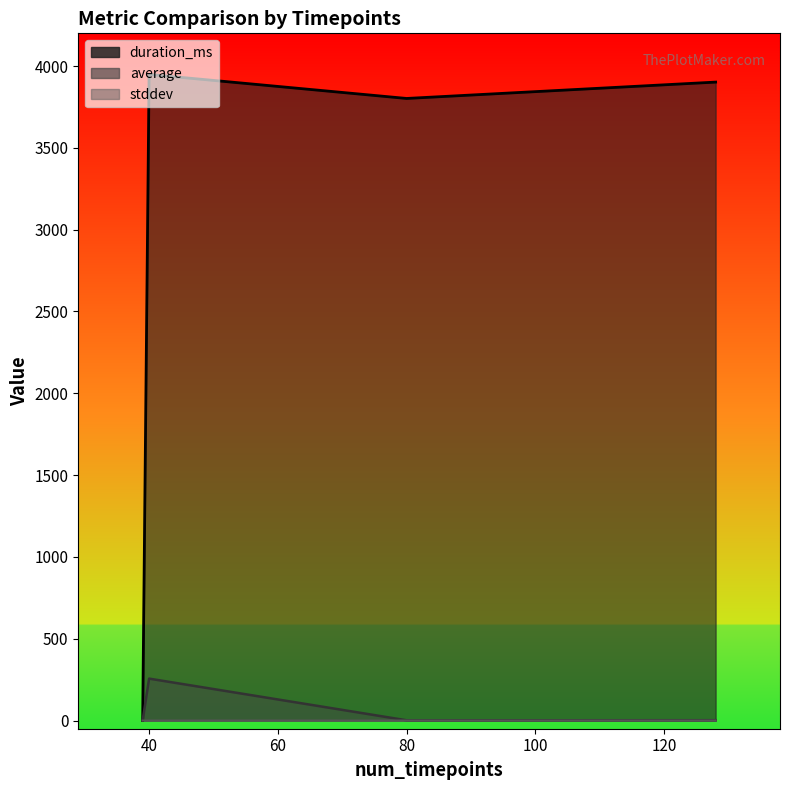

What is the sum of the duration_ms values at 39 and 80?

3802.0